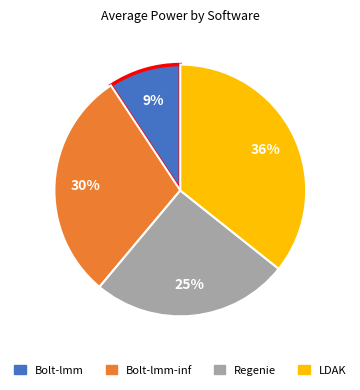

Is Bolt-lmm-inf the majority of the pie?

No